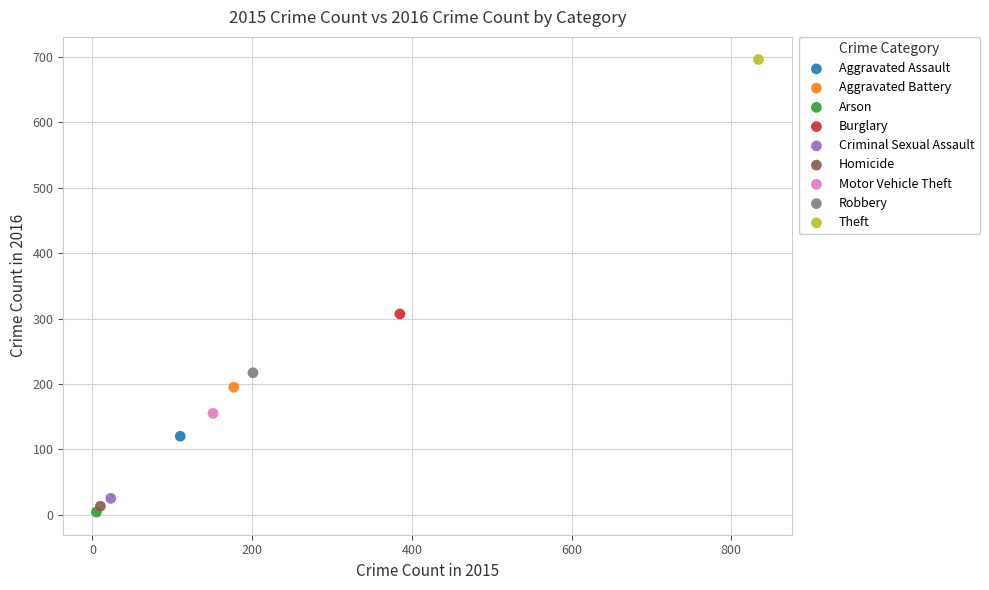

What are all the series names shown in the legend?

Aggravated Assault, Aggravated Battery, Arson, Burglary, Criminal Sexual Assault, Homicide, Motor Vehicle Theft, Robbery, Theft